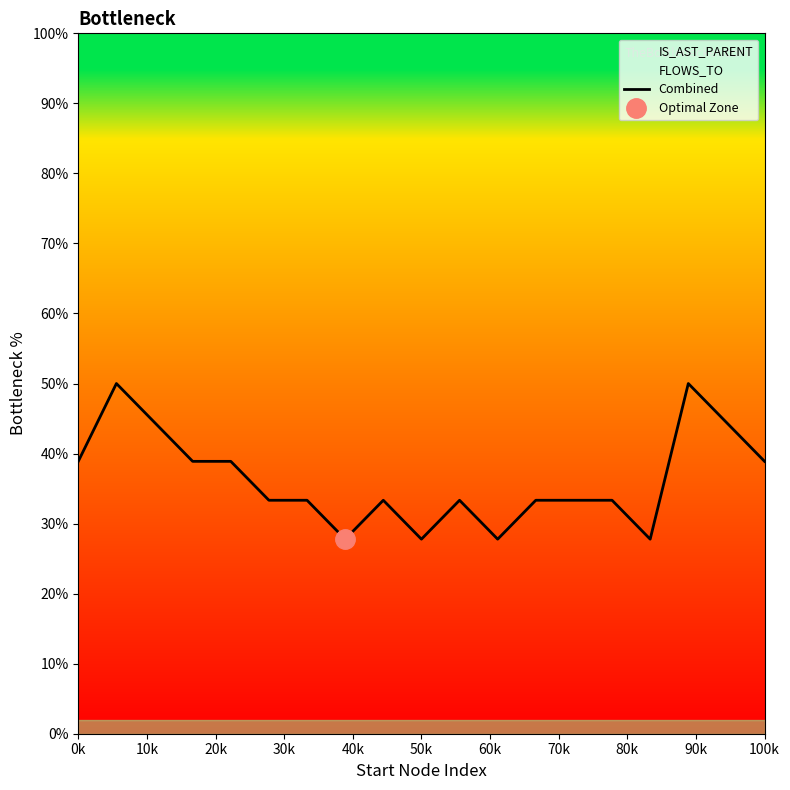

What is the maximum value shown in the chart?

50.0